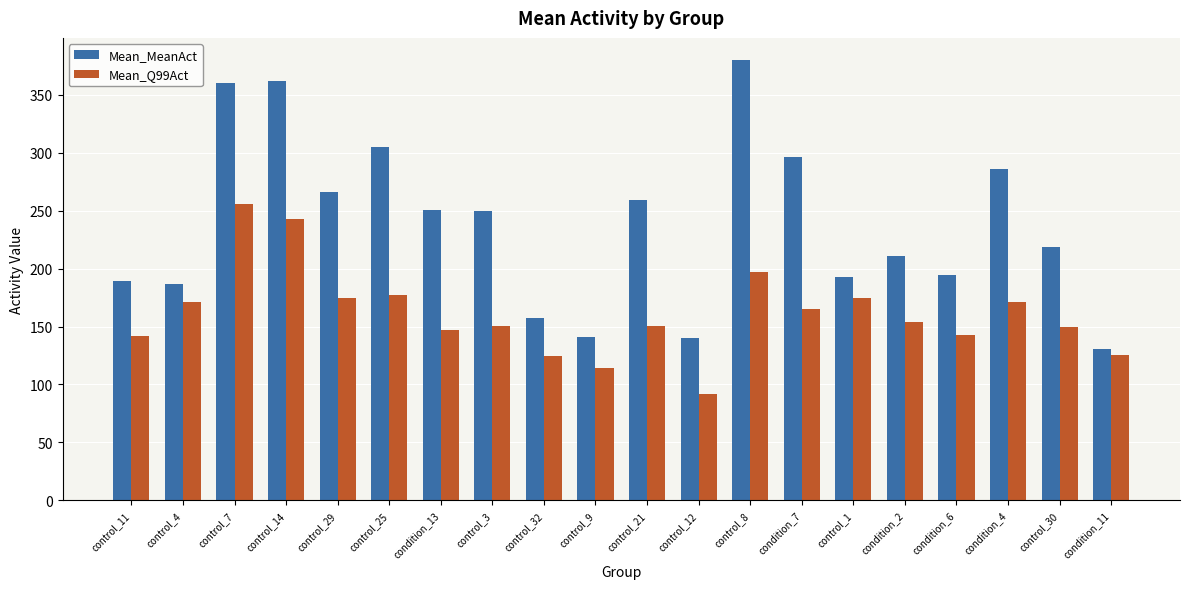

Which series has the largest total across all categories?

Mean_MeanAct